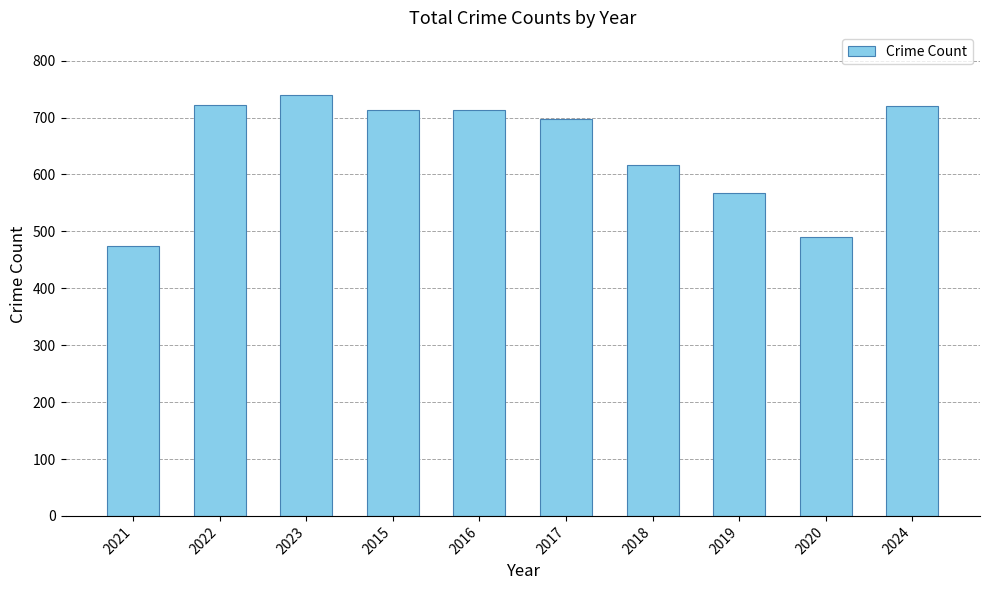

What is the smallest value displayed?

474